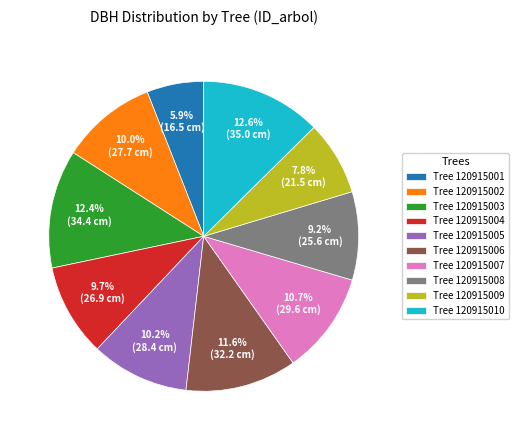

What is the smallest slice in the pie chart?

Tree 120915001